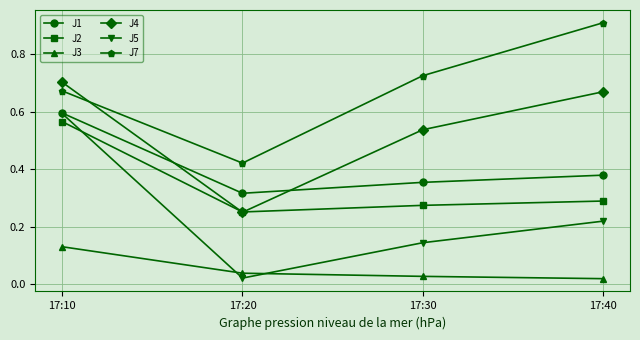

List the labels in order of J4 value, smallest first.

17:20, 17:30, 17:40, 17:10